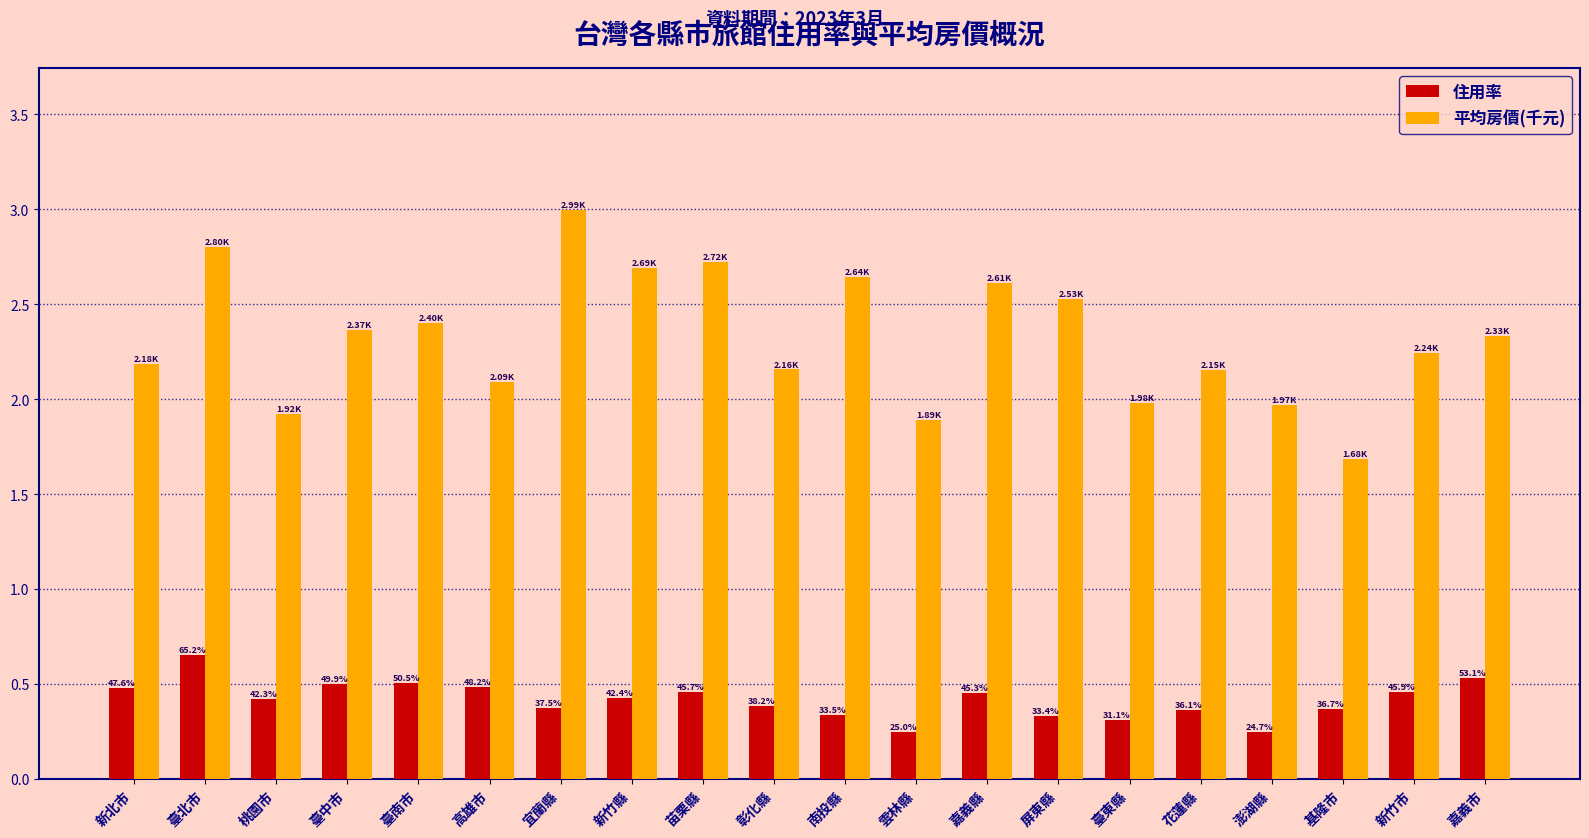

Are the bars horizontal?

No